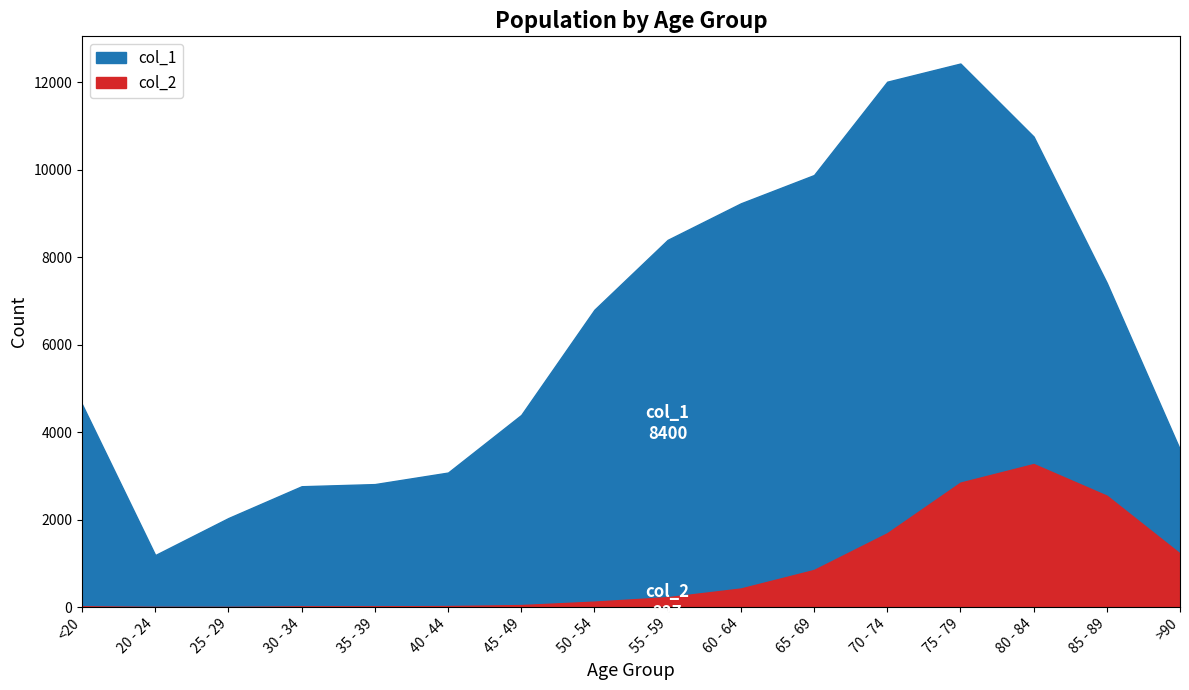

What position from the right is 80 - 84?

3